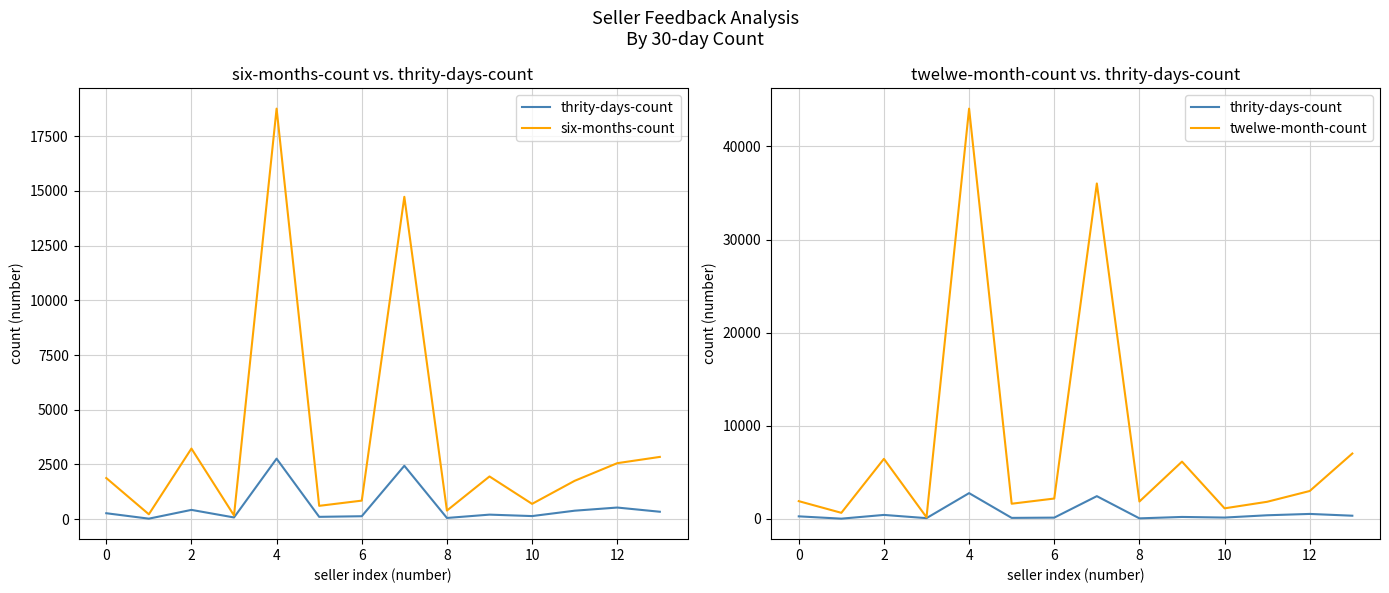

True or false: six-months-count has more than 0 interior local peaks.

True